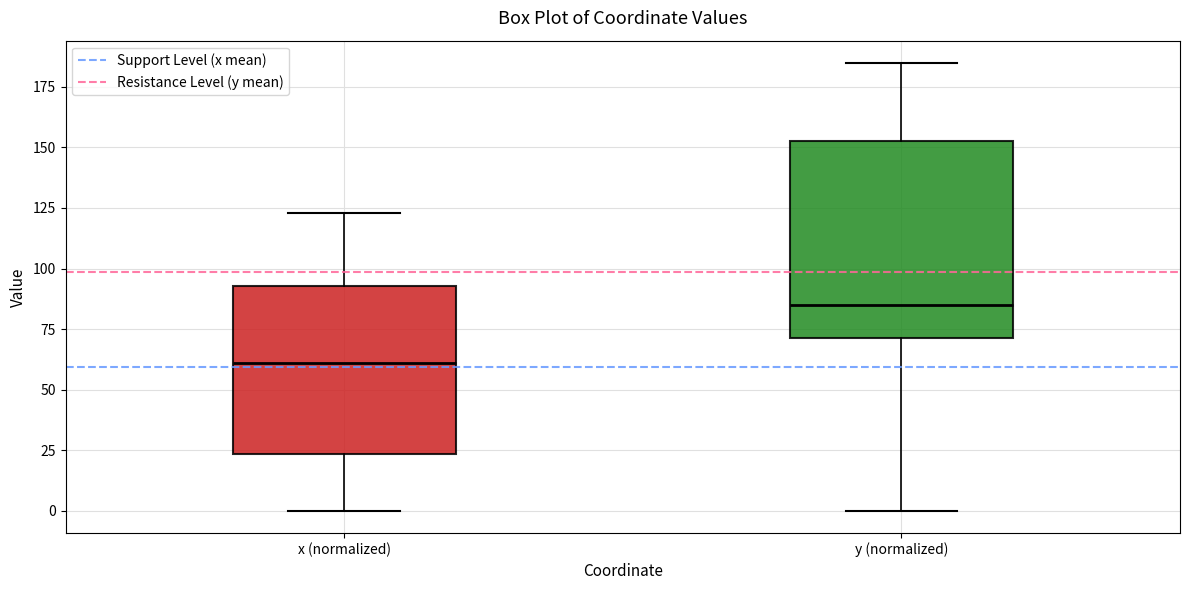

Which box has the lowest median line?

x (normalized)